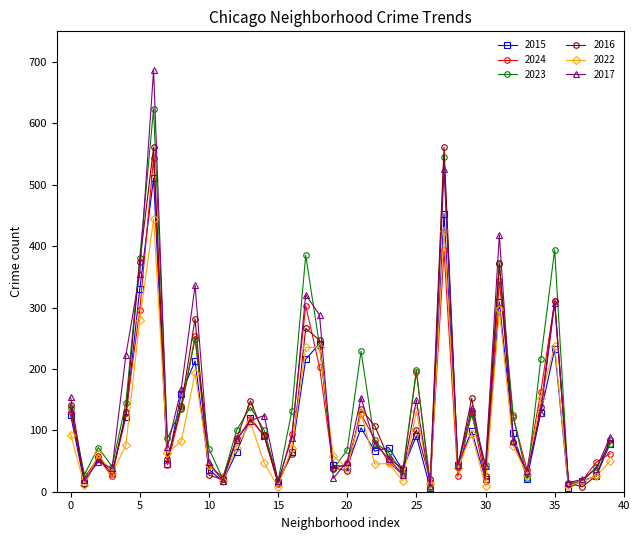

Which series has the widest spread of values?

2017